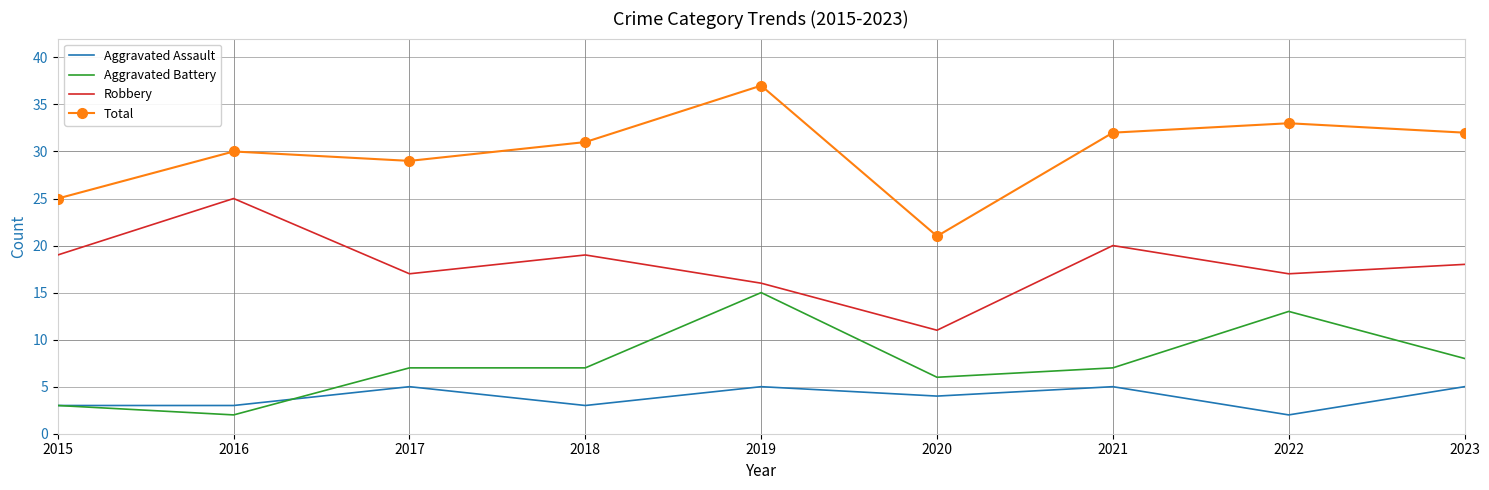

Which category has the lowest value in the Robbery series?

2020